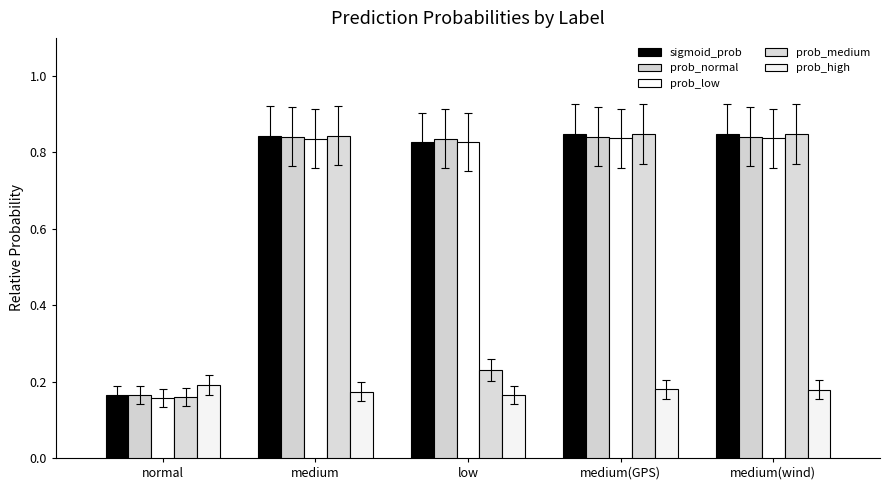

Read the prob_low value at medium.

0.8